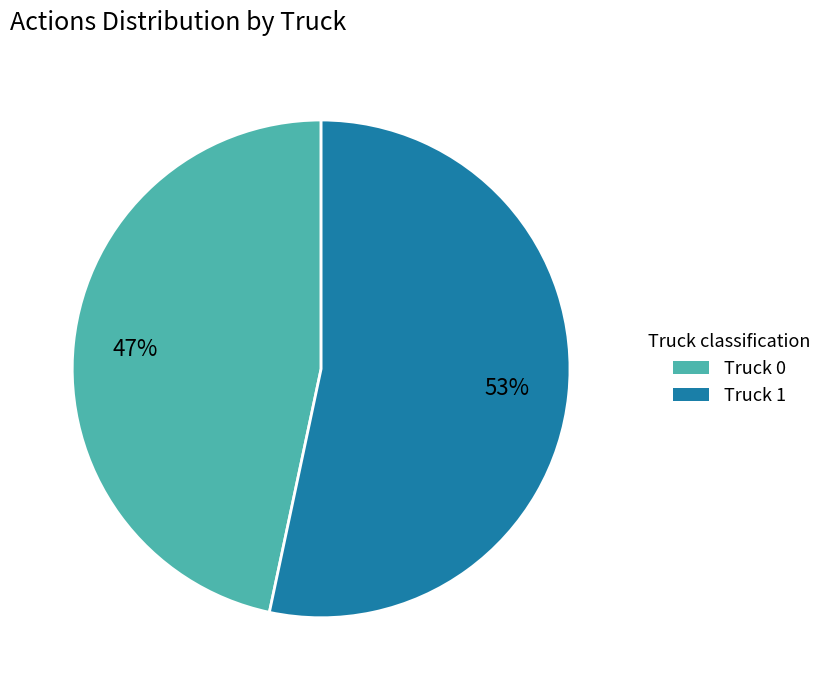

What percentage is the Truck 0 slice, to the nearest percent?

47%